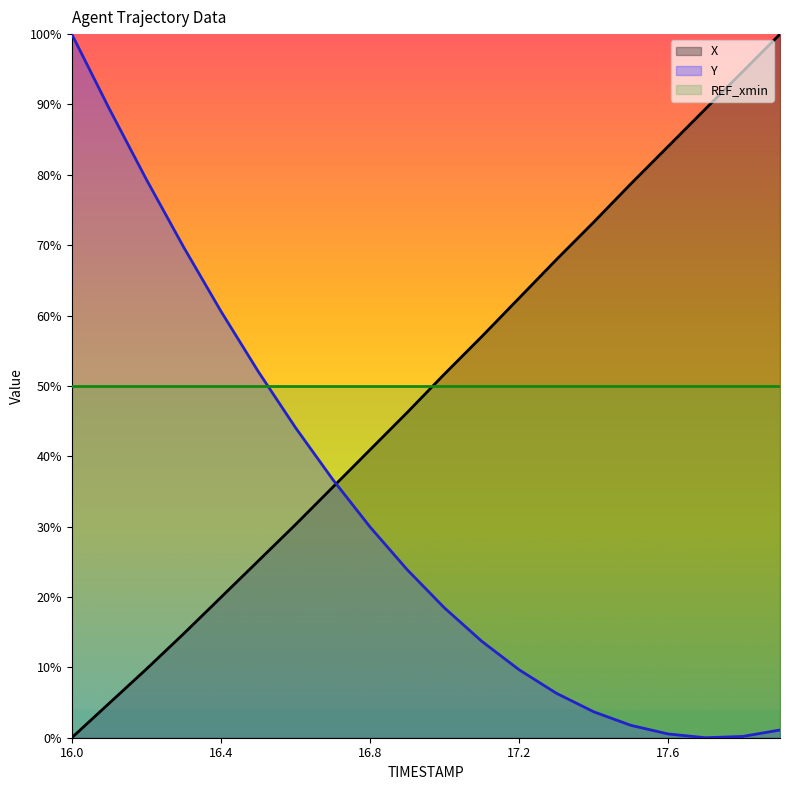

Does the chart display data point markers on the line(s)?

No